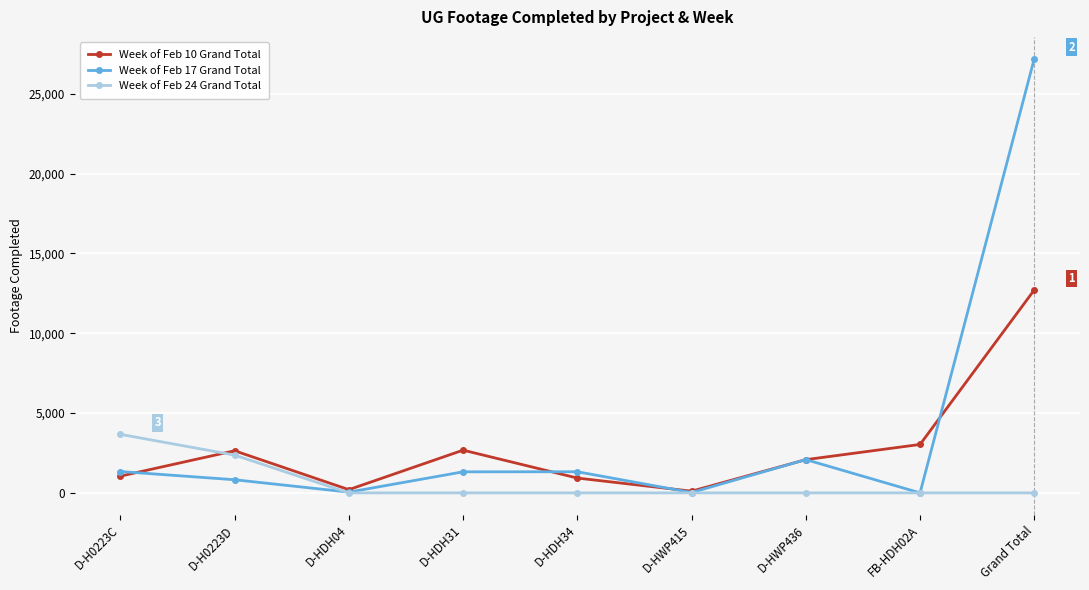

The value of Week of Feb 17 Grand Total at D-HDH04 is 47. True or false?

True